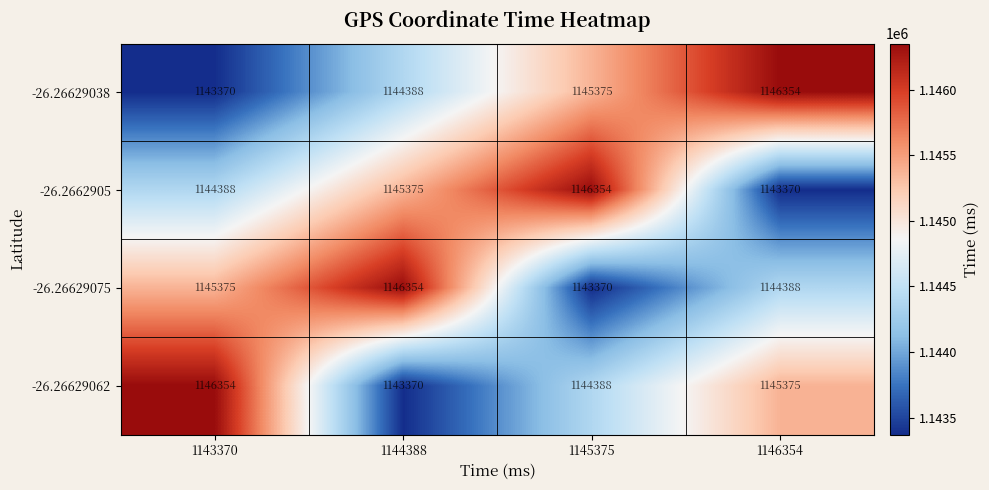

What is the sum of the -26.26629062 values at 1145375 and 1143370?

2290742